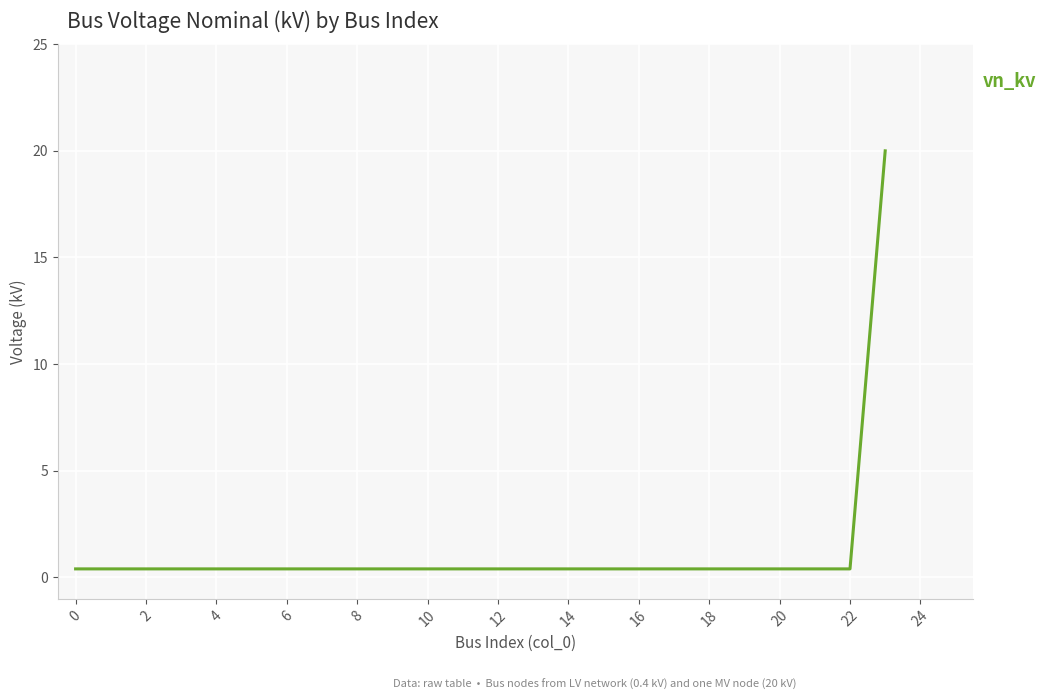

What is the maximum value shown in the chart?

20.0